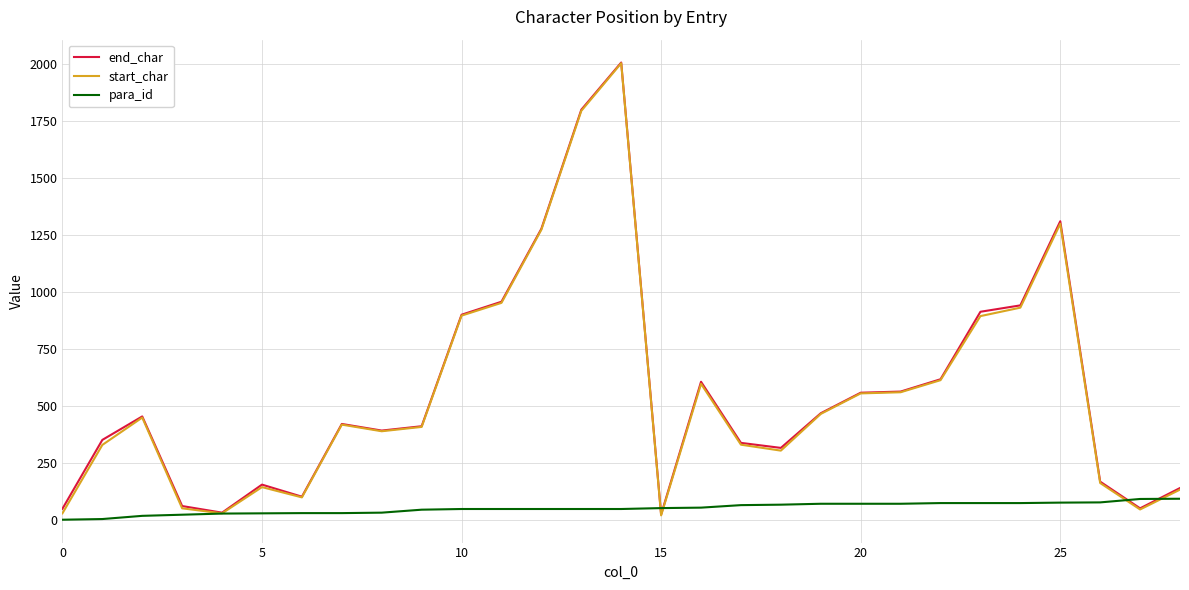

What is the maximum value shown in the chart?

2008